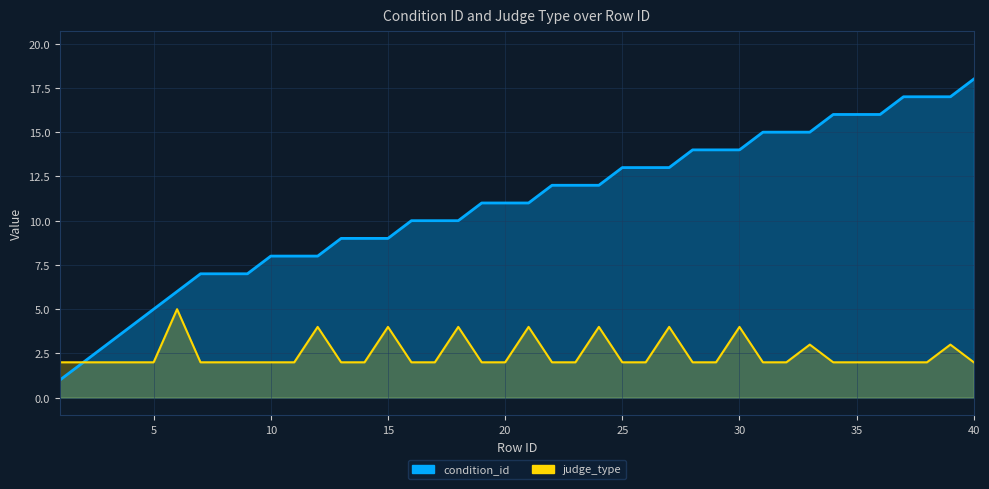

True or false: condition_id has a value of 16 at 35.

True